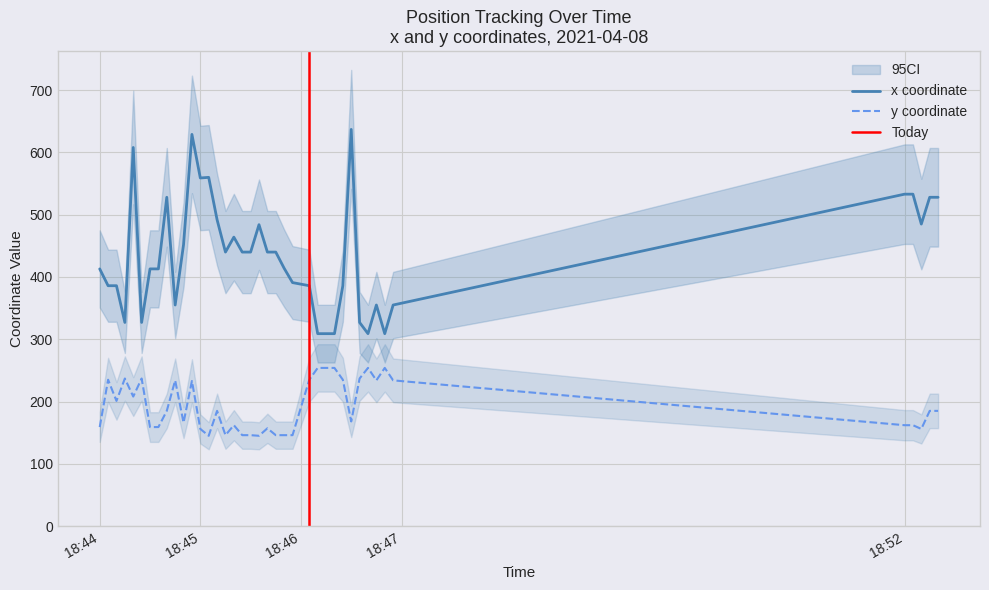

Which category has the lowest value in the y series?

2021-04-08 18:45:05